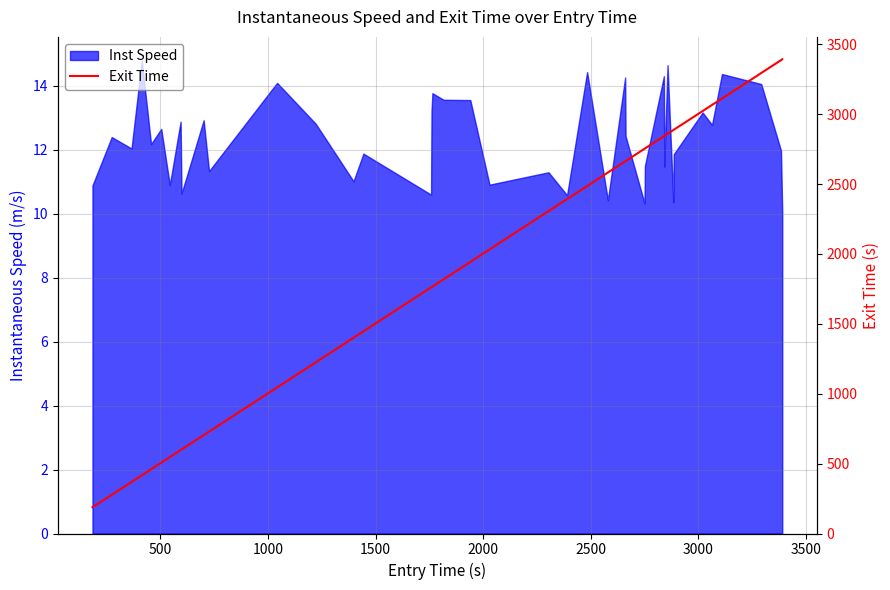

Does the chart display data point markers on the line(s)?

No